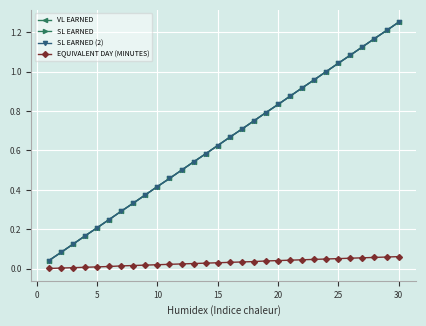

Reading left to right, transcribe all the data shown in this chart.

VL EARNED: 0.0	0.1	0.1	0.2	0.2	0.2	0.3	0.3	0.4	0.4	0.5	0.5	0.5	0.6	0.6	0.7	0.7	0.8	0.8	0.8	0.9	0.9	1.0	1.0	1.0	1.1	1.1	1.2	1.2	1.2
SL EARNED: 0.0	0.1	0.1	0.2	0.2	0.2	0.3	0.3	0.4	0.4	0.5	0.5	0.5	0.6	0.6	0.7	0.7	0.8	0.8	0.8	0.9	0.9	1.0	1.0	1.0	1.1	1.1	1.2	1.2	1.2
SL EARNED (2): 0.0	0.1	0.1	0.2	0.2	0.2	0.3	0.3	0.4	0.4	0.5	0.5	0.5	0.6	0.6	0.7	0.7	0.8	0.8	0.8	0.9	0.9	1.0	1.0	1.0	1.1	1.1	1.2	1.2	1.2
EQUIVALENT DAY (MINUTES): 0.0	0.0	0.0	0.0	0.0	0.0	0.0	0.0	0.0	0.0	0.0	0.0	0.0	0.0	0.0	0.0	0.0	0.0	0.0	0.0	0.0	0.0	0.0	0.1	0.1	0.1	0.1	0.1	0.1	0.1